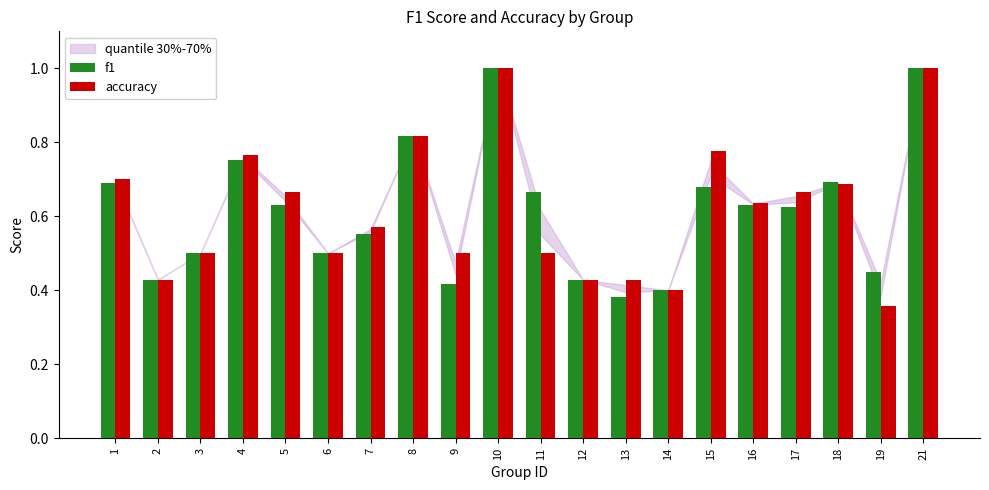

Is it true that accuracy equals 0.3 at 18?

False